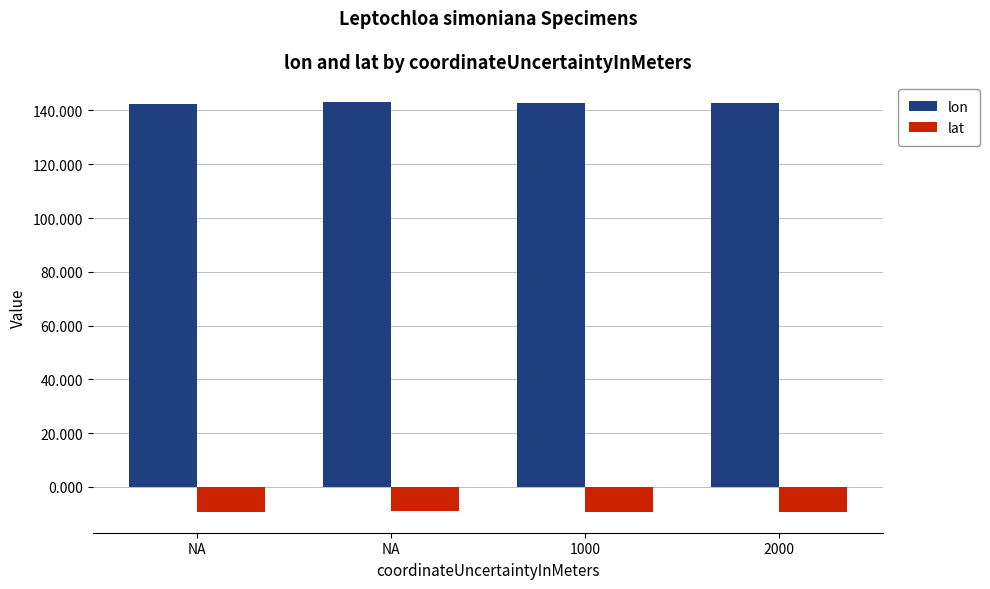

What is the total value across all series at 1000?

133.8